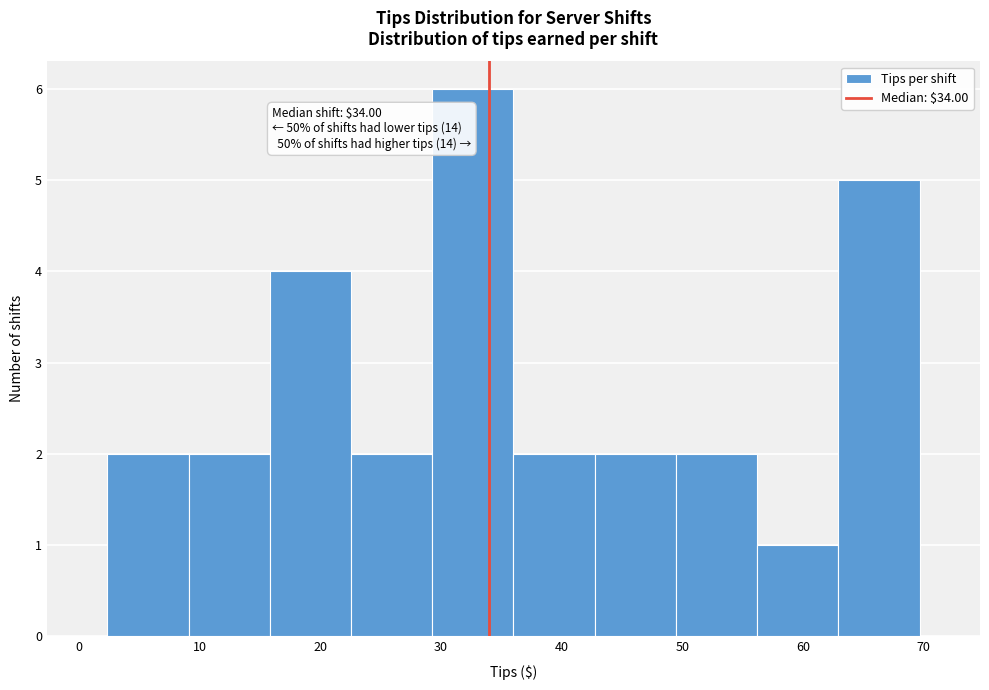

Which range on the x-axis has the tallest bar?

29 to 36